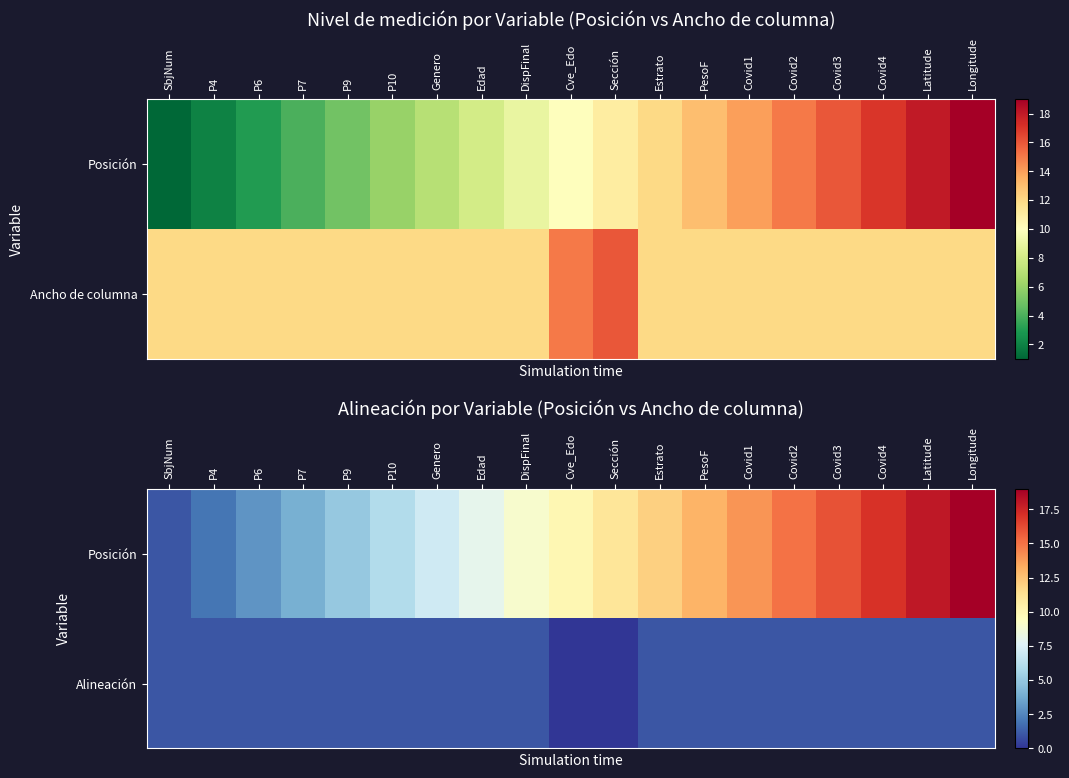

At how many categories does at least one series exceed 7?

12